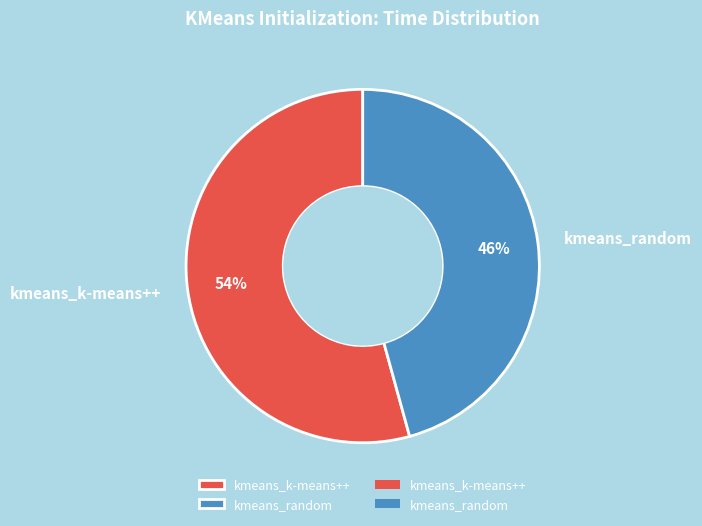

Approximately how many times larger is the value at kmeans_k-means++ compared to kmeans_random?

1.2